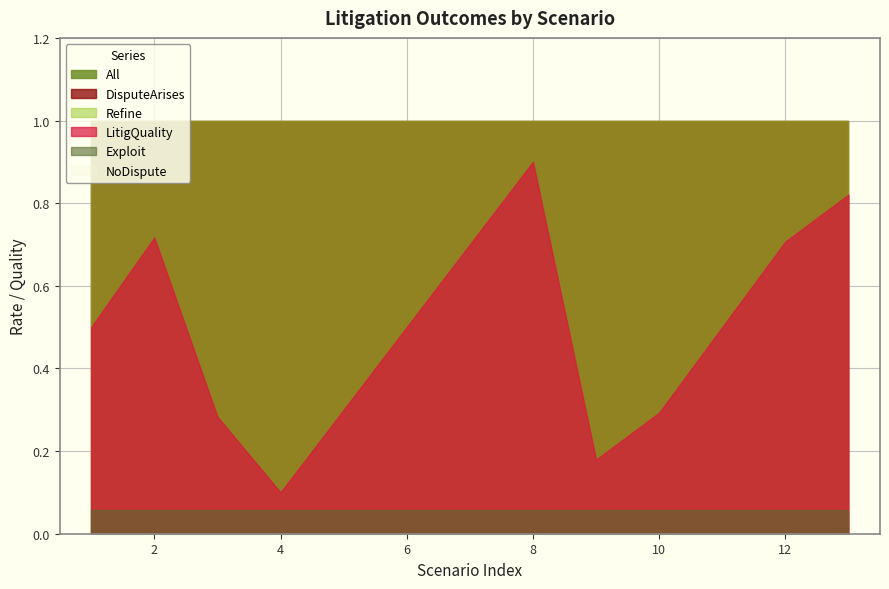

Between 9 and 9, which series saw the biggest shift?

LitigQuality